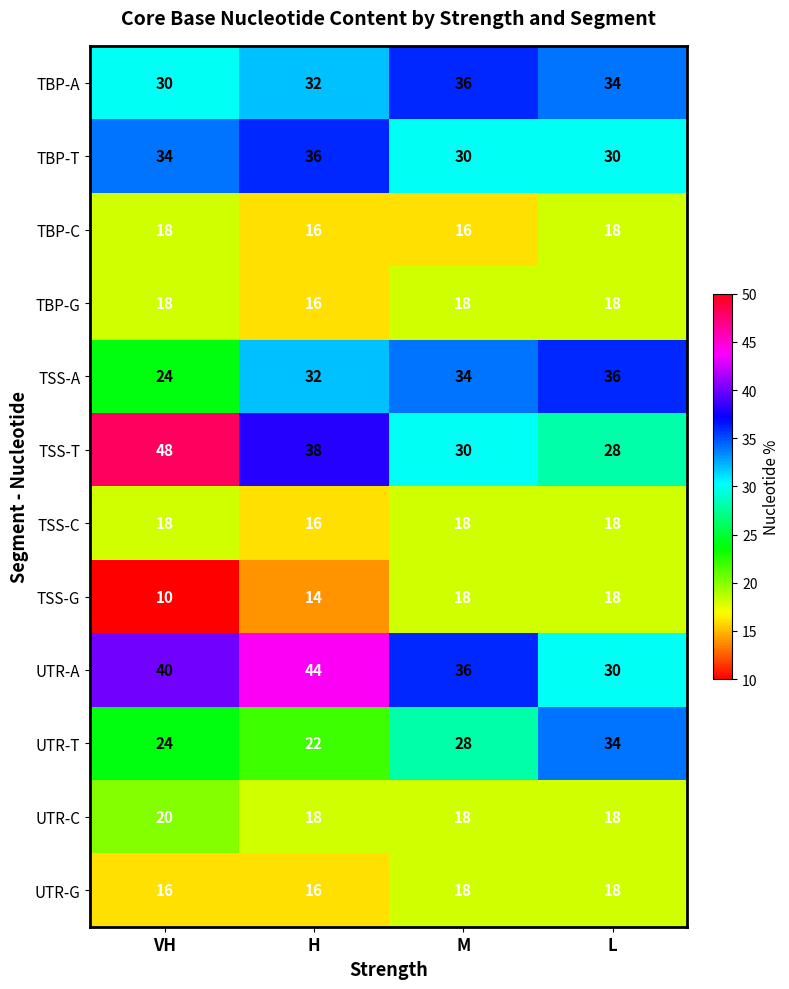

At which label does TBP-T reach its peak?

H